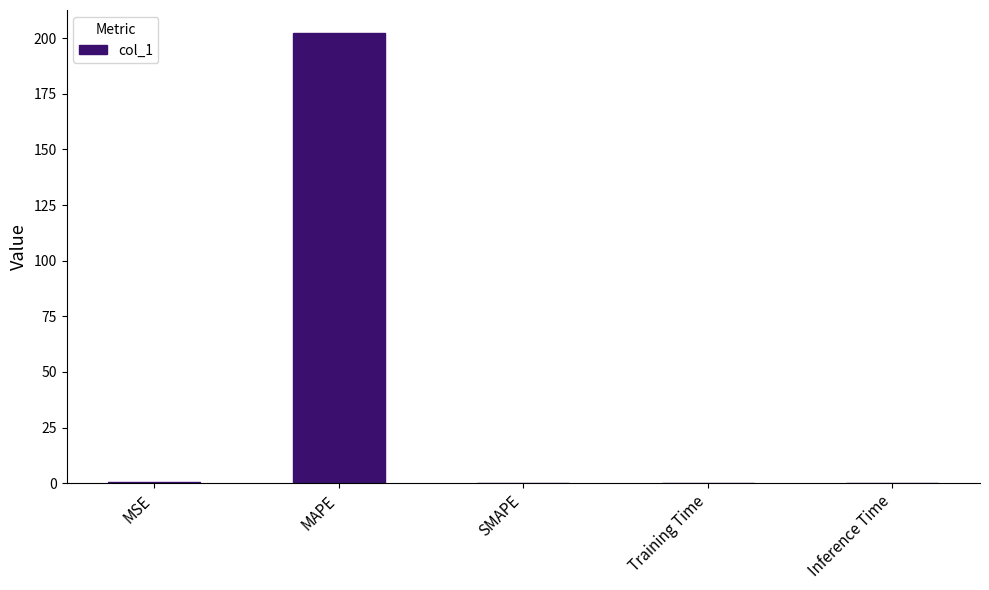

What is the difference between the values at Inference Time and MSE?

0.4